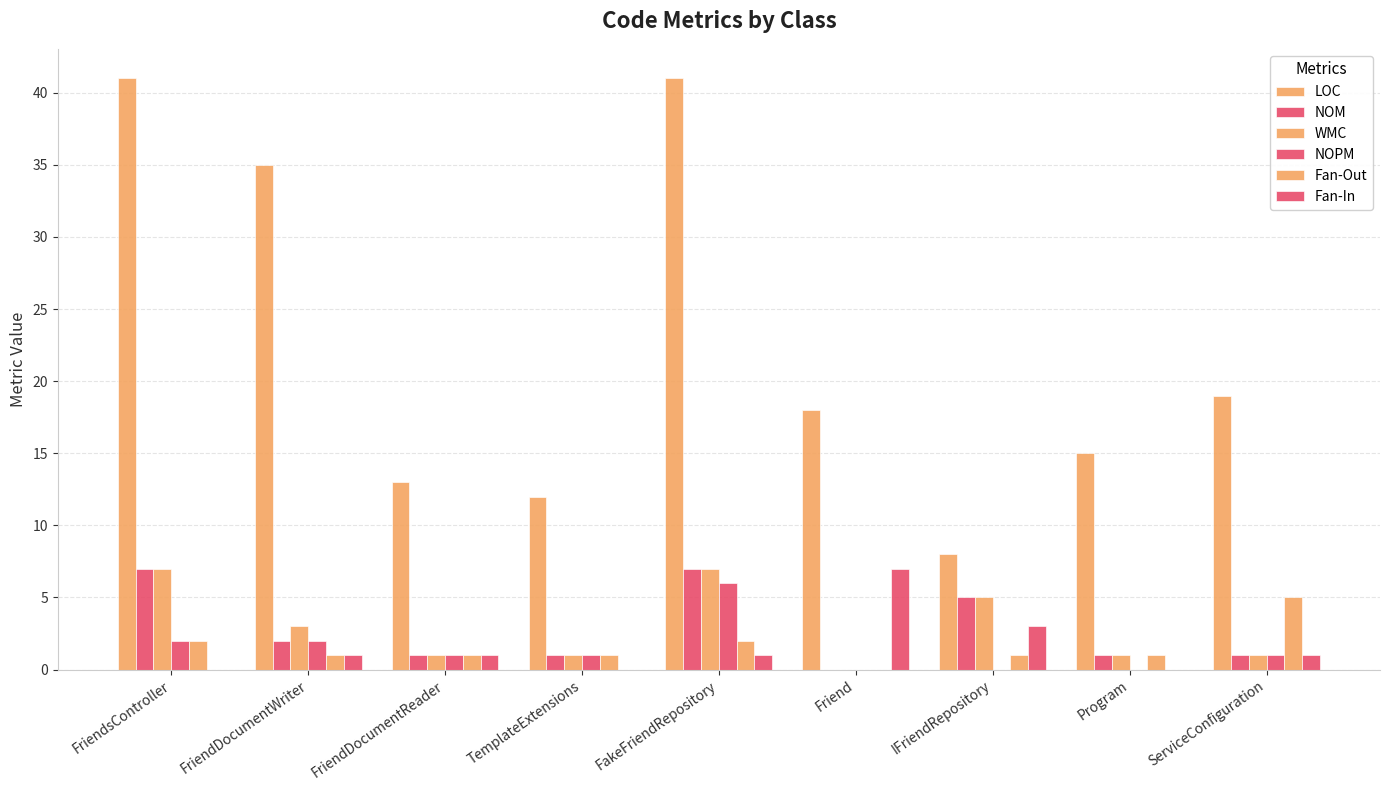

Are the bars grouped side by side (vs. stacked)?

Yes